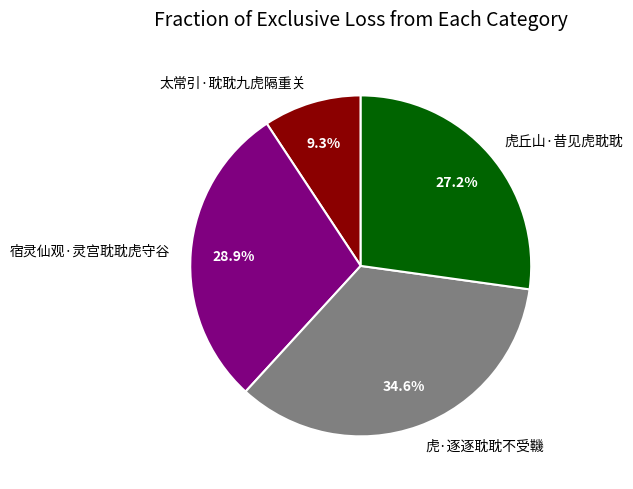

Does any single category account for the majority?

No